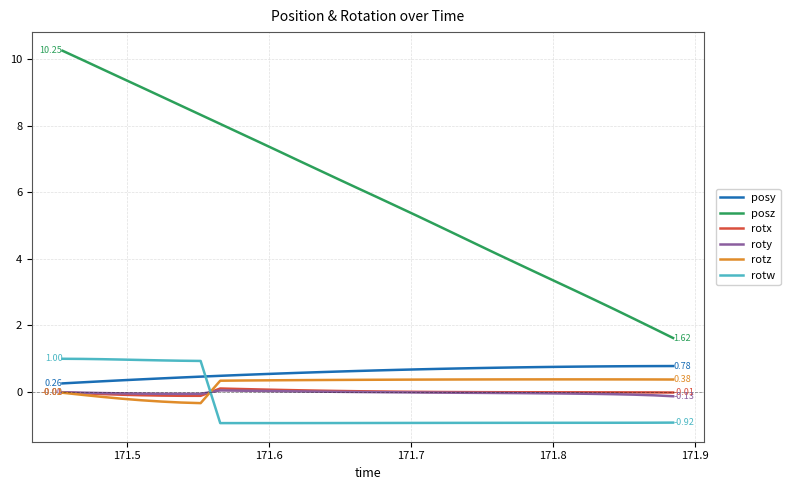

True or false: rotz and posz cross at least once.

False